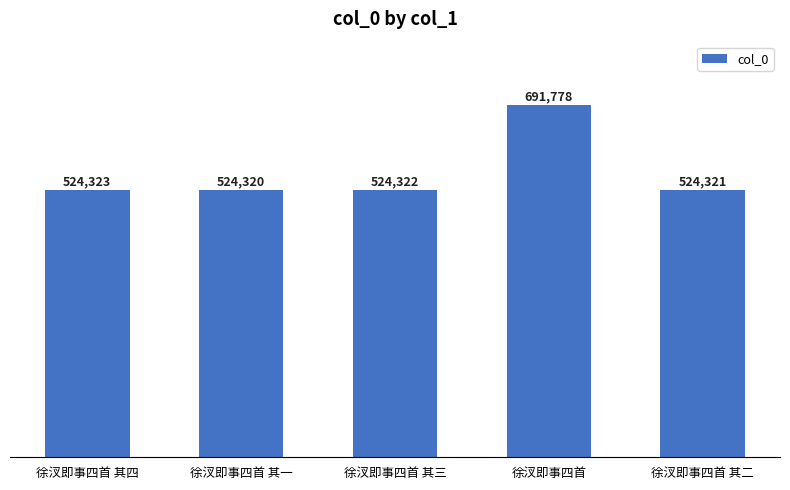

Rank the categories by value from lowest to highest.

徐汊即事四首 其一, 徐汊即事四首 其二, 徐汊即事四首 其三, 徐汊即事四首 其四, 徐汊即事四首